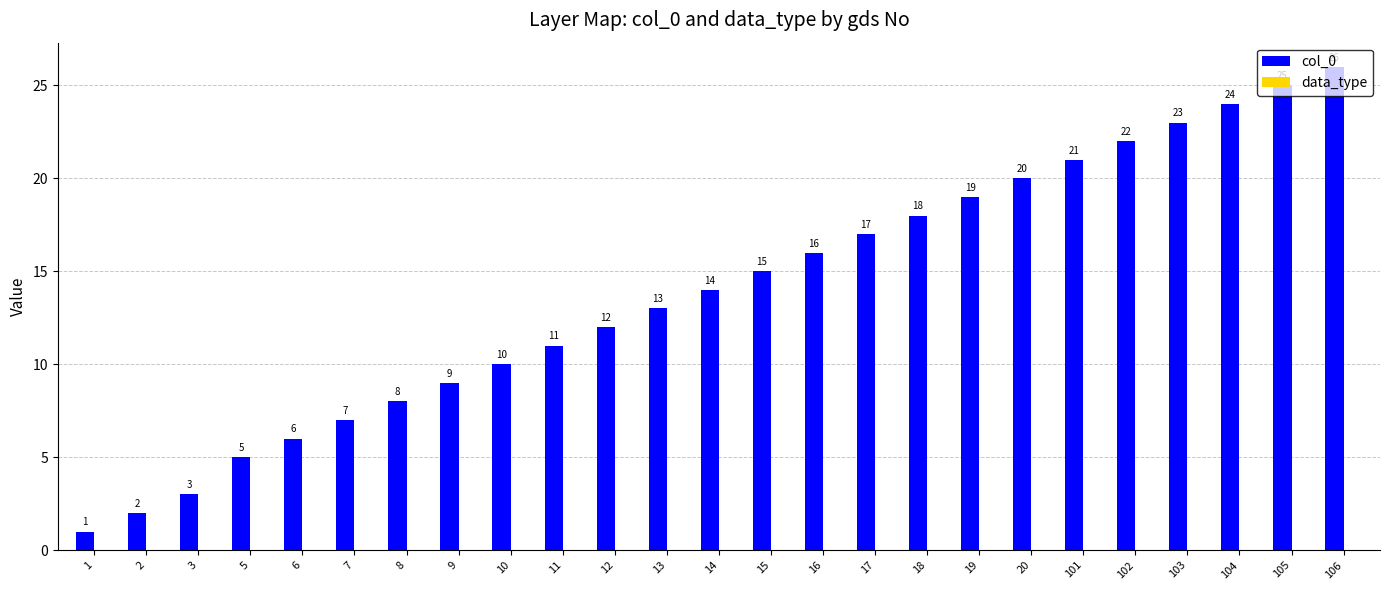

At which label is the value closest to 13?

13